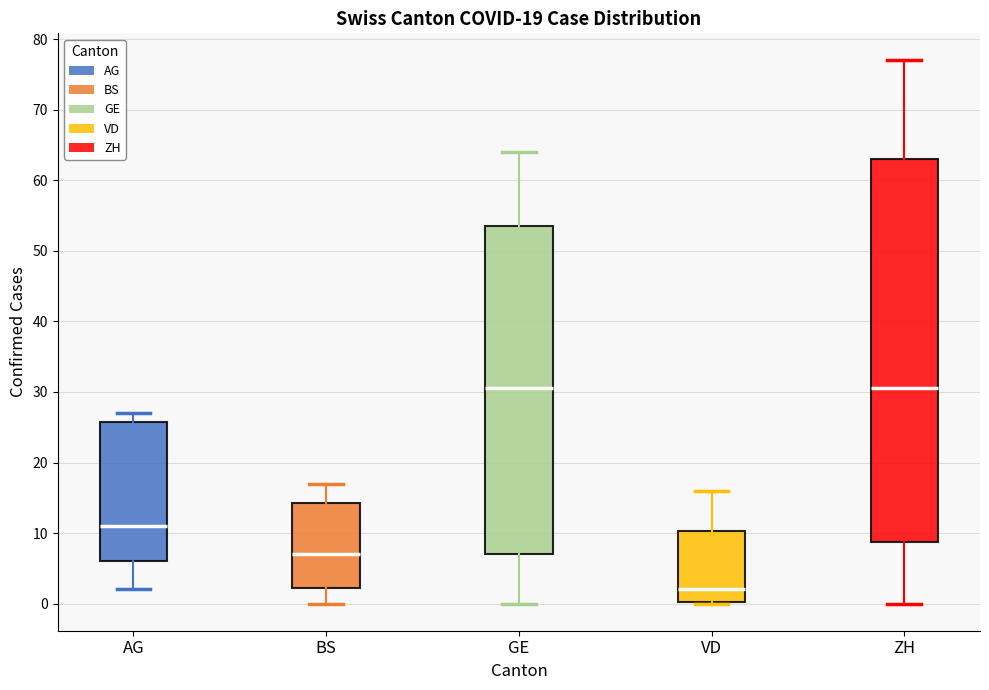

Comparing the boxes themselves (not the whiskers), which one is the tallest?

ZH